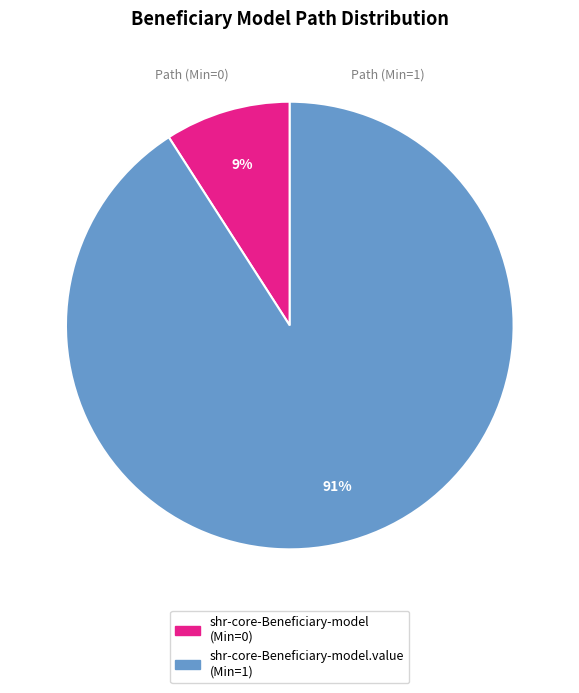

Is there any slice that represents more than half of the pie?

Yes